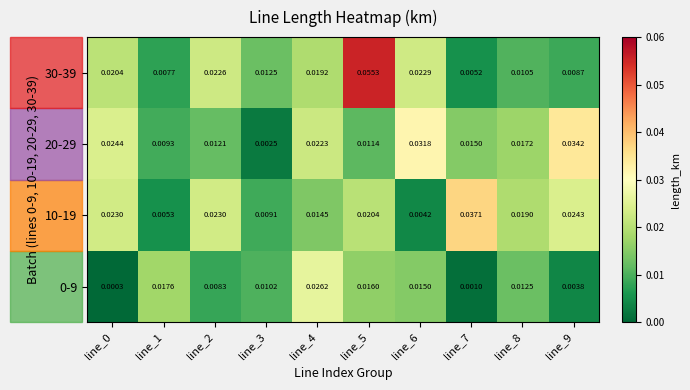

At which category does the chart reach its peak across all series?

line_5